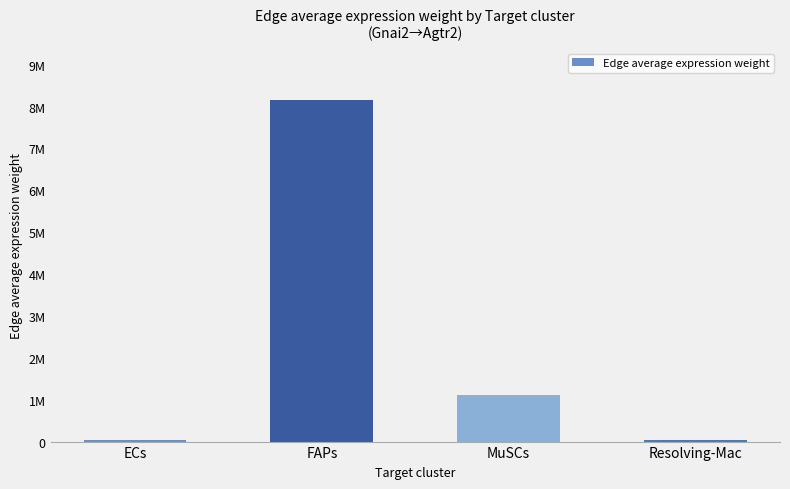

Are the bars horizontal?

No